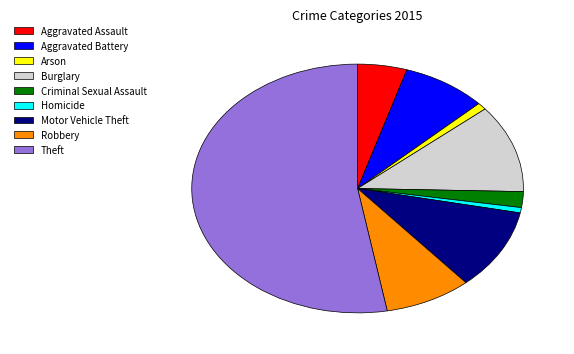

Is it true that Burglary is 17% of the pie?

False